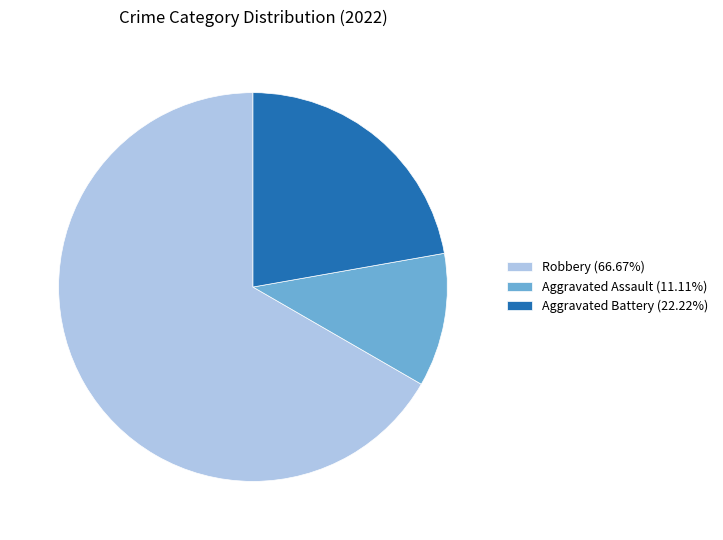

Combined, do Aggravated Battery (22.22%) and Aggravated Assault (11.11%) account for over 50%?

No